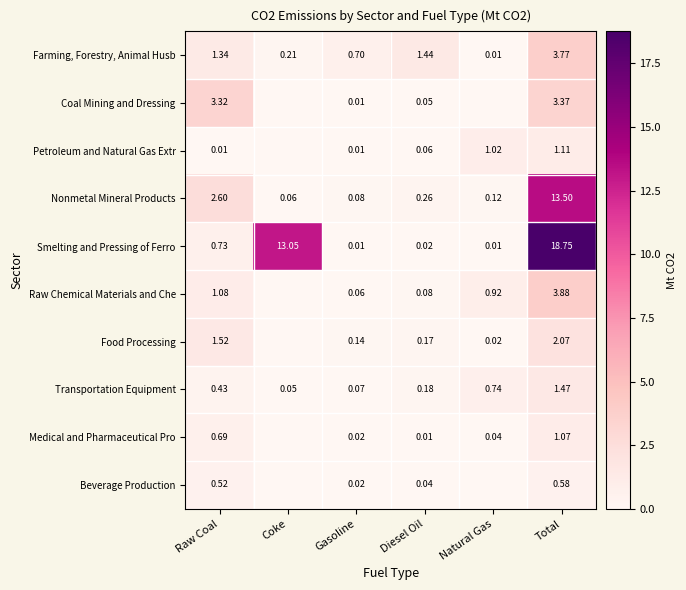

Where does the Farming, Forestry, Animal Husb series first go above 1?

Raw Coal